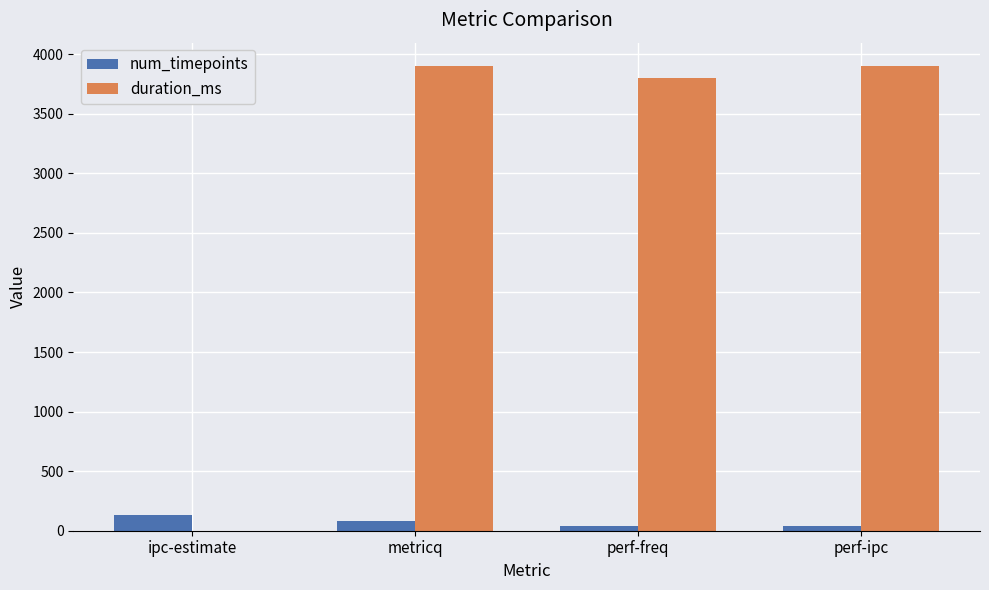

What are all the series names shown in the legend?

num_timepoints, duration_ms